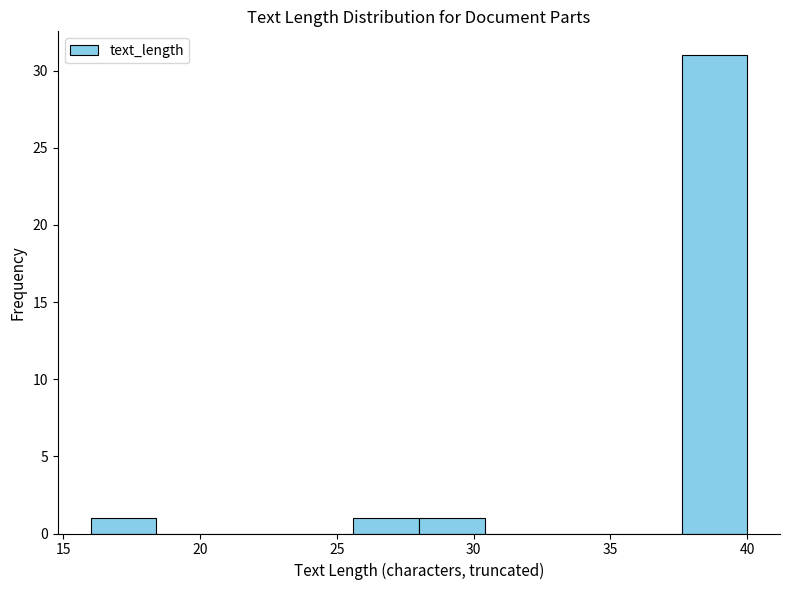

How tall is the bar that spans 28.0 to 30.4 on the x-axis? Neither the bar edges nor the heights are printed on the chart, so give them approximately, as read against the axes.

1